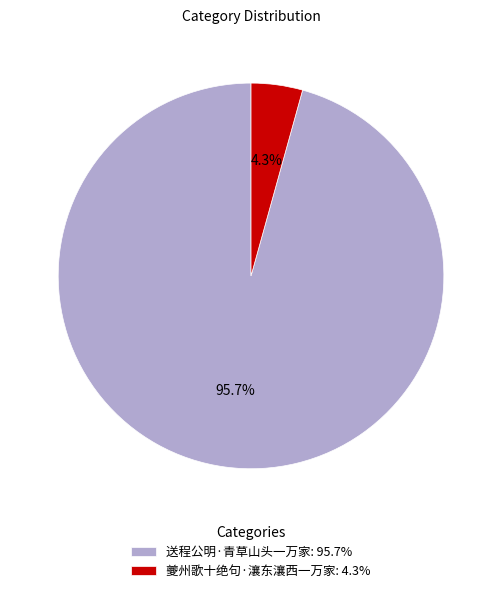

To the nearest percent, what is the average slice percentage?

50%